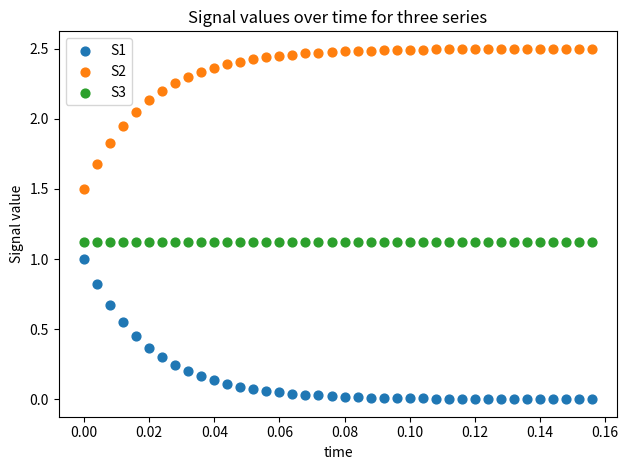

Which series reaches the minimum Y coordinate?

S1